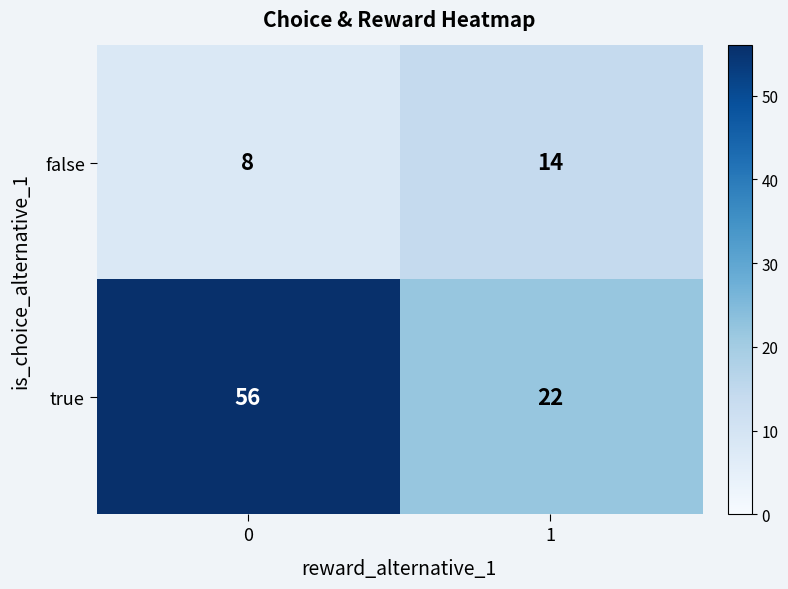

List the series in order of their peak value, lowest first.

false, true